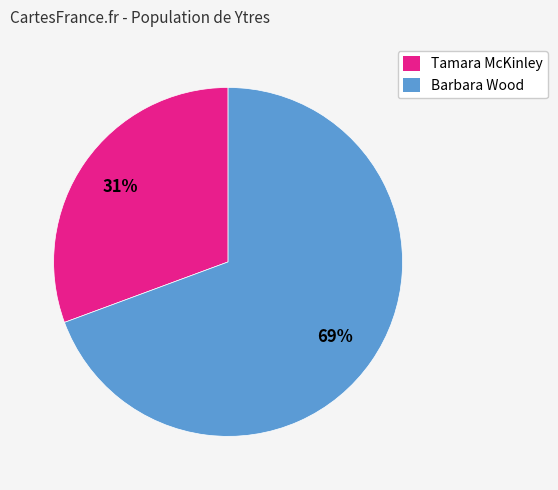

Which category accounts for the majority?

Barbara Wood